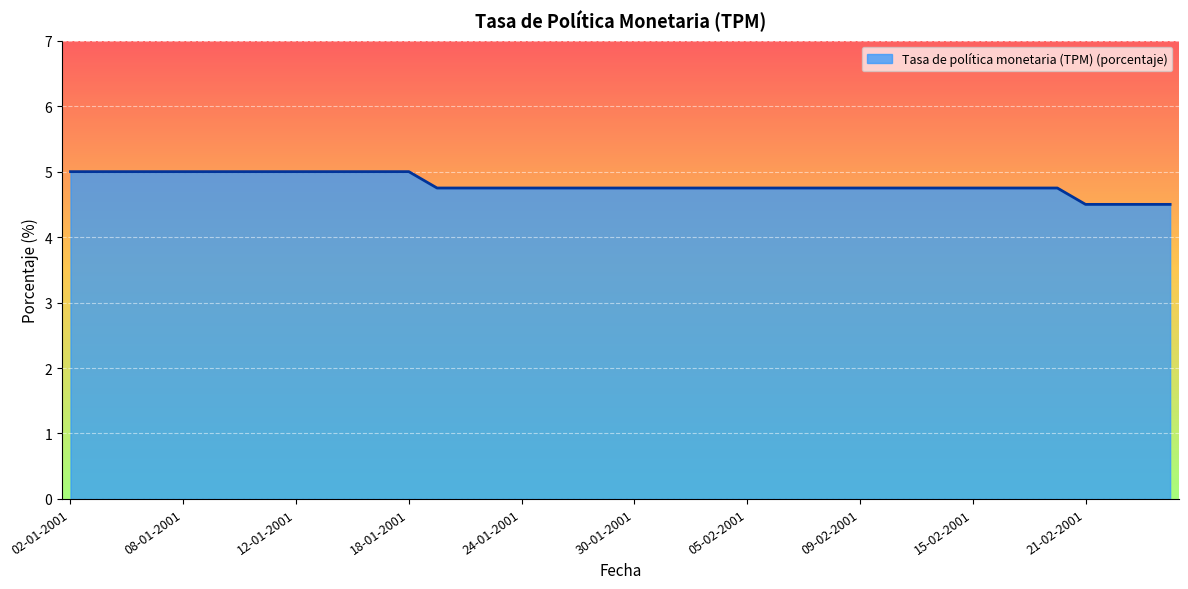

Does the chart have visible grid lines?

Yes